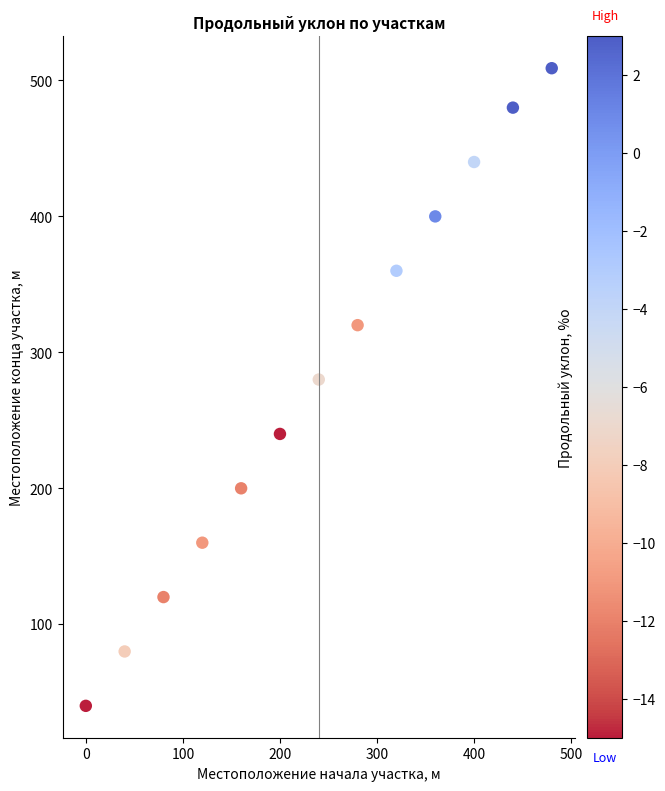

What Y value in the scatter plot is closest to 274?

280